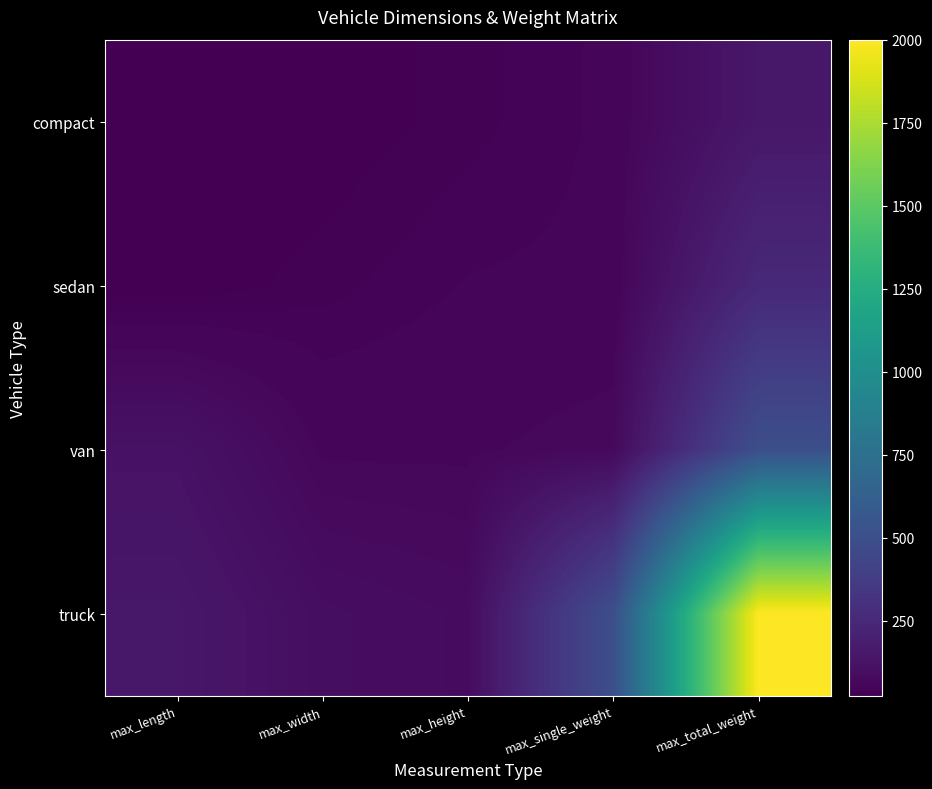

Which series has the widest spread of values?

truck